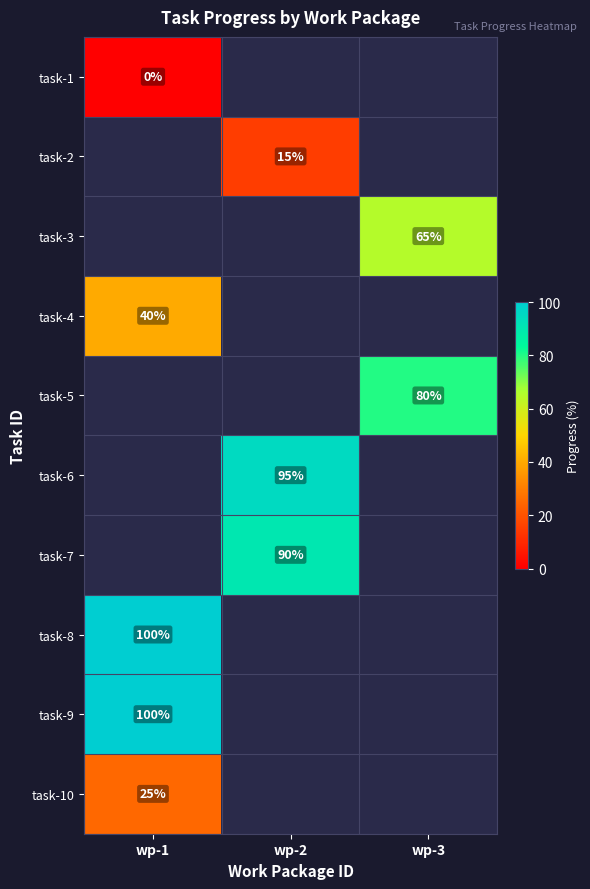

True or false: task-8 has a value of 100 at wp-1.

True